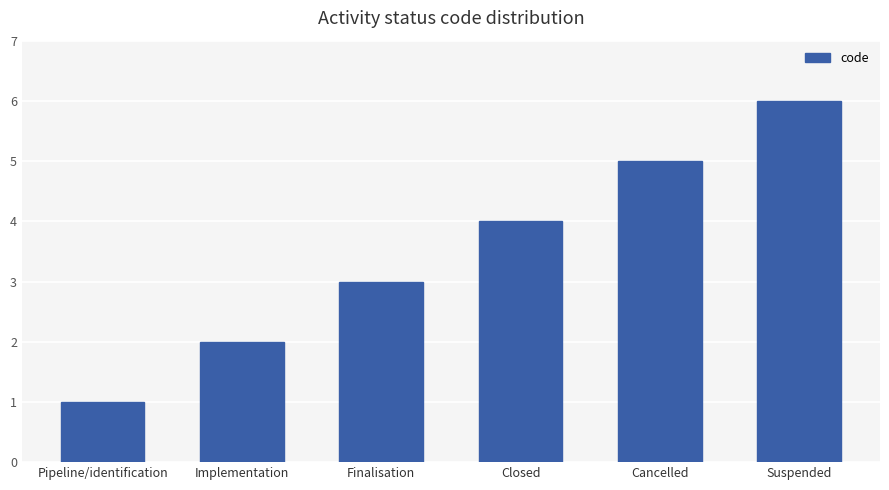

What is the ratio of the value at Pipeline/identification to the value at Finalisation?

0.3